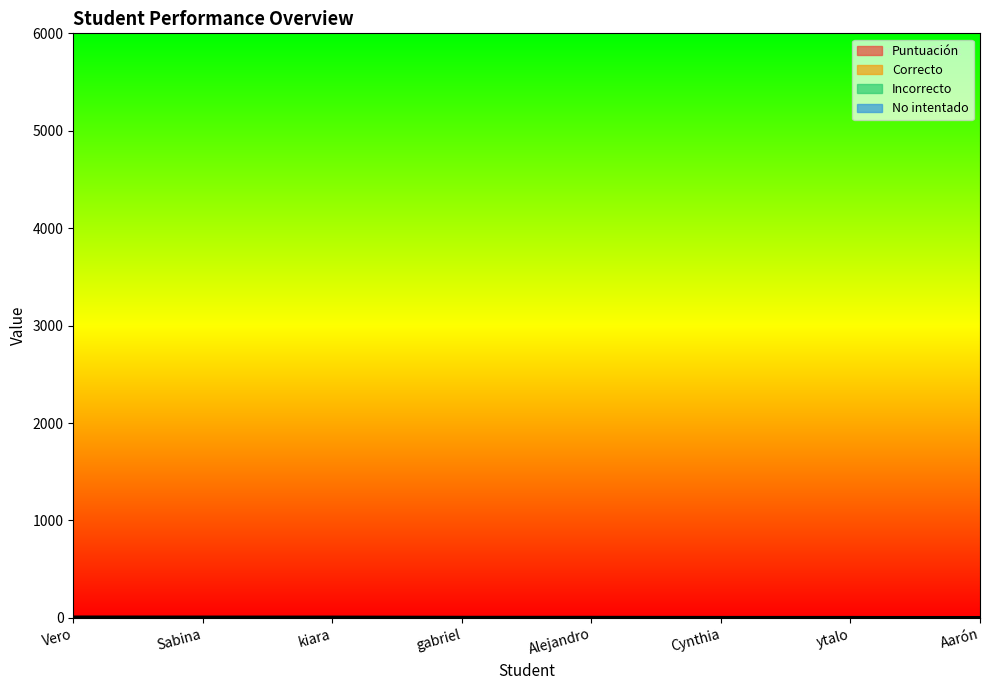

The Correcto series shows 24.0 at Vero. True or false?

False